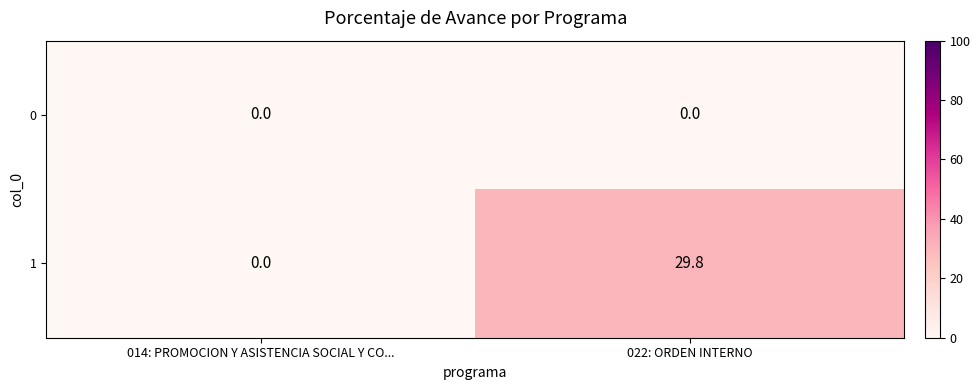

What is the sum of all 1 values?

29.8